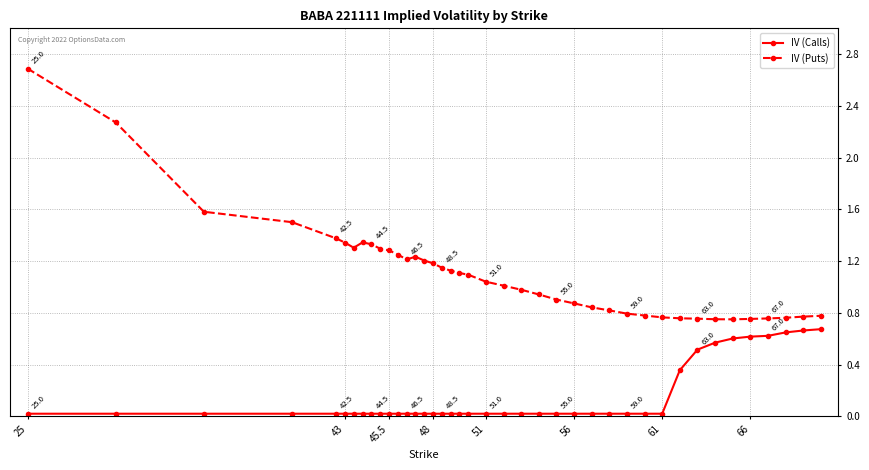

Rank the series by their maximum value, from lowest to highest.

IV (Calls), IV (Puts)